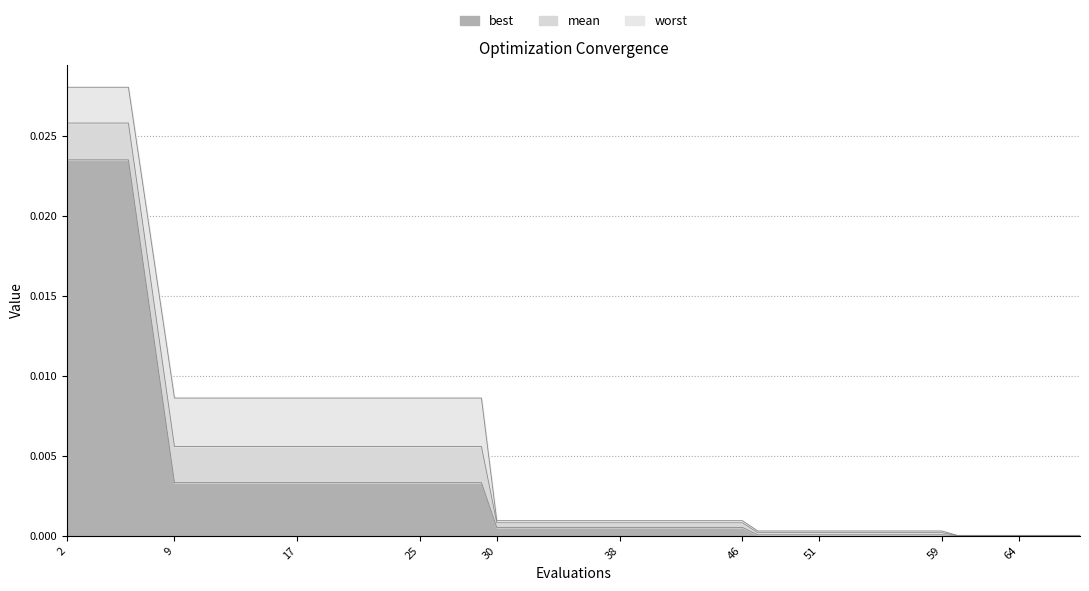

True or false: best has a value of 0.0 at 68.

False